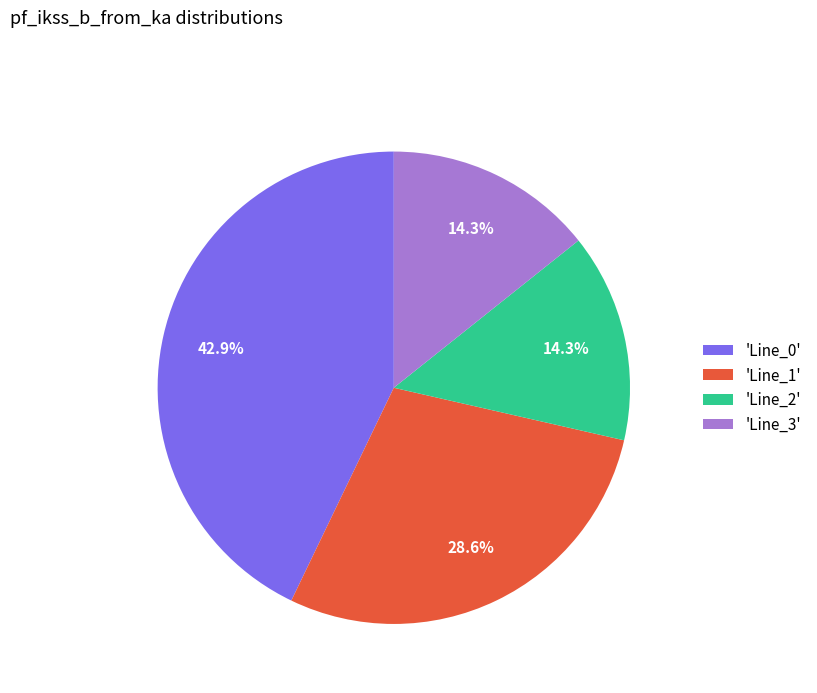

Which category has the biggest portion of the pie?

'Line_0'